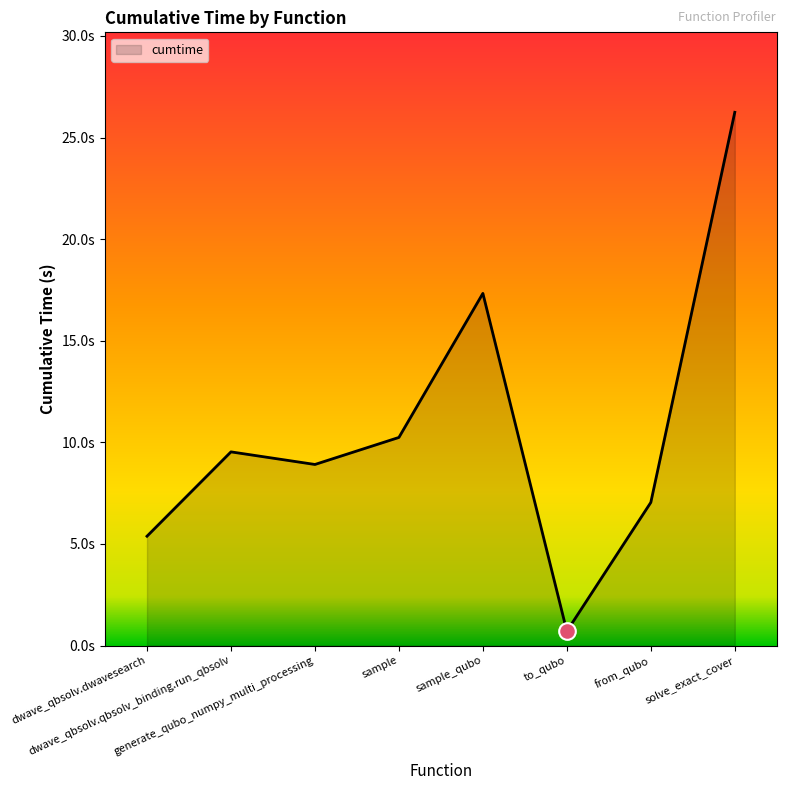

Does the chart display data point markers on the line(s)?

No